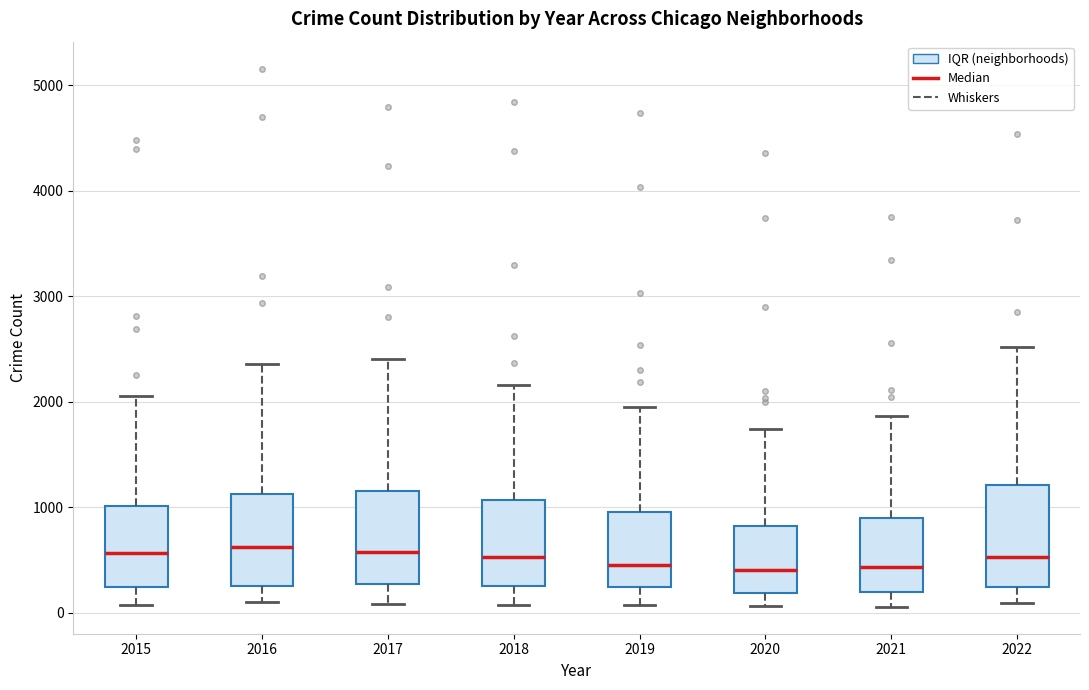

Reading left to right, transcribe this box plot: for each box, give where its median line is, the range the box spans, and where its two whiskers end, as read against the y-axis. The values are not printed on the chart, so give them approximately, as read against the axis.

2015: median 600, box 200 to 1000, whiskers 100 to 2100
2016: median 600, box 200 to 1100, whiskers 100 to 2400
2017: median 600, box 300 to 1200, whiskers 100 to 2400
2018: median 500, box 300 to 1100, whiskers 100 to 2200
2019: median 500, box 200 to 1000, whiskers 100 to 2000
2020: median 400, box 200 to 800, whiskers 100 to 1700
2021: median 400, box 200 to 900, whiskers 100 to 1900
2022: median 500, box 200 to 1200, whiskers 100 to 2500